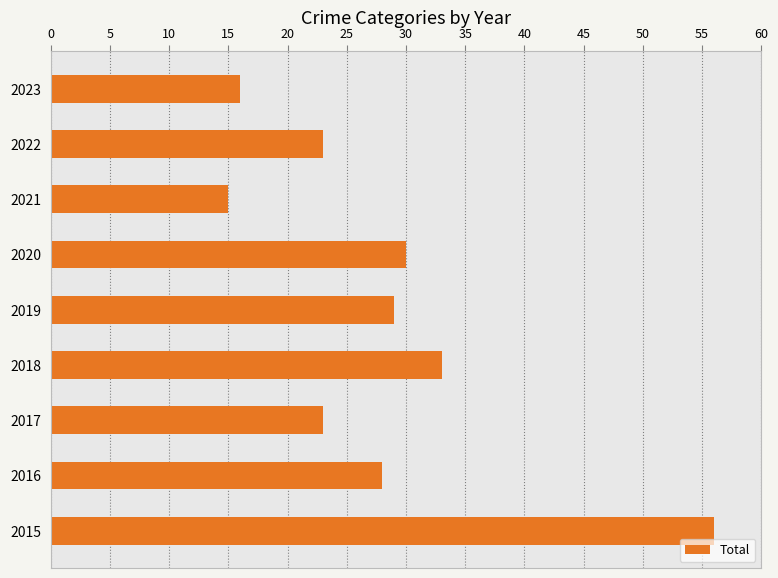

Read the value at 2015, to the nearest 10.

60